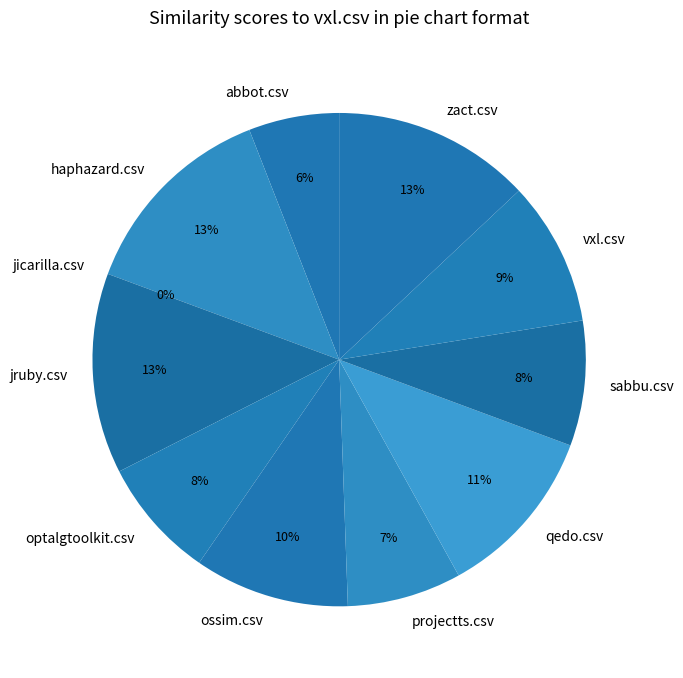

How many slices are in this pie chart?

11